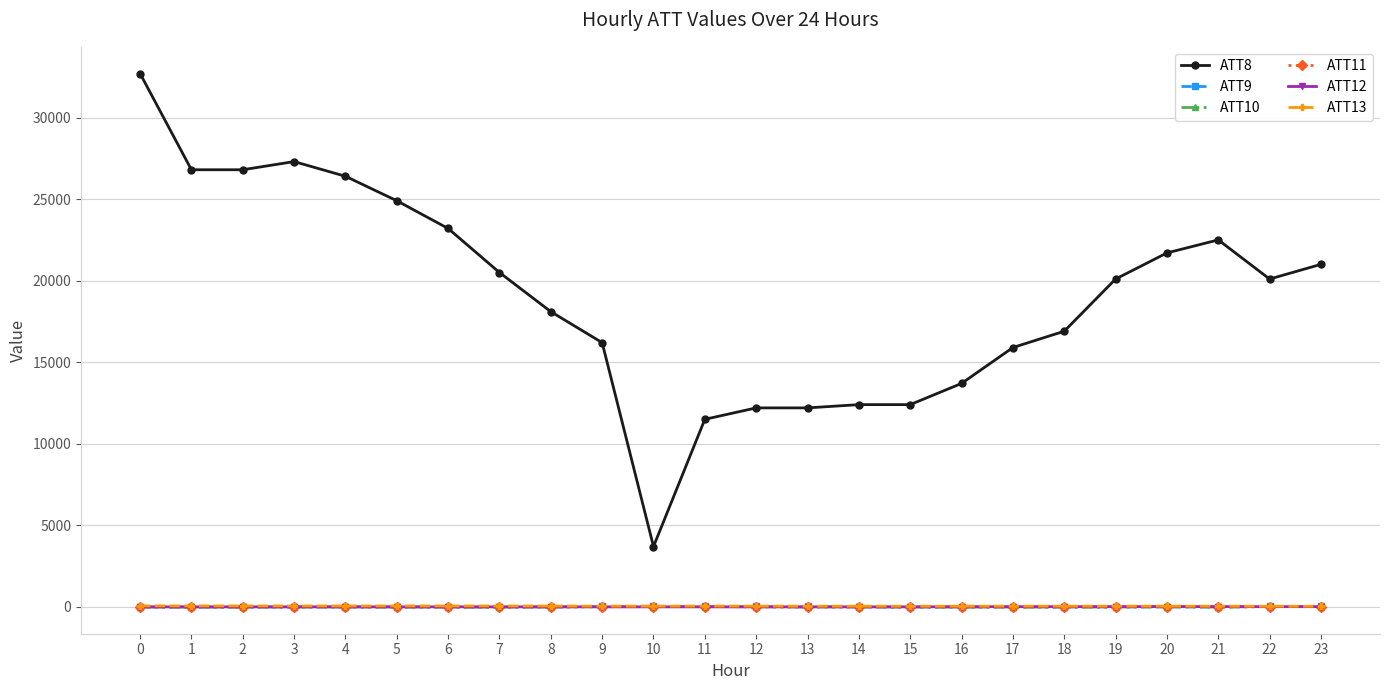

True or false: ATT13 and ATT8 intersect in this chart.

False